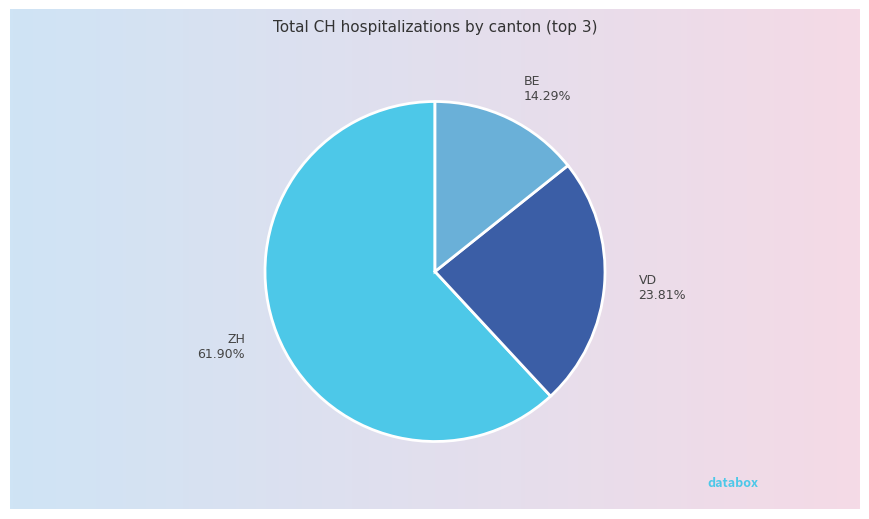

Does any single category account for the majority?

Yes